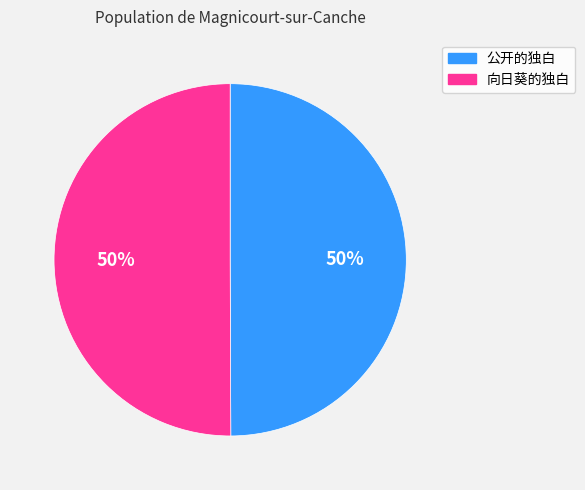

How many slices are in this pie chart?

2